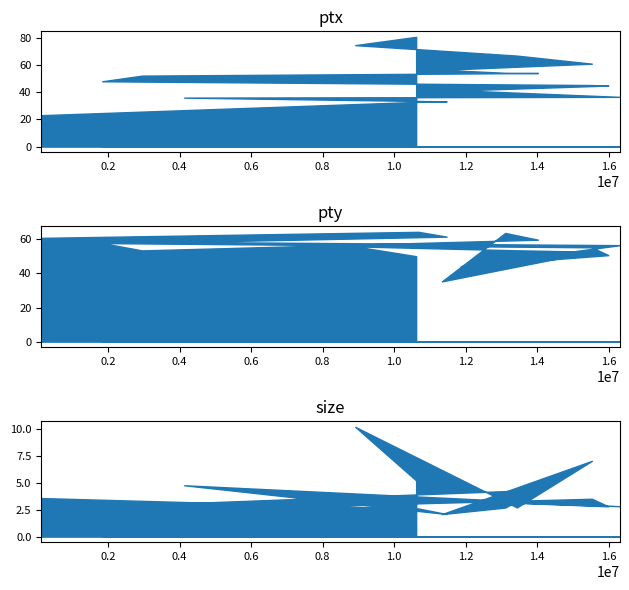

Is it true that ptx equals 23.1 at 0?

True